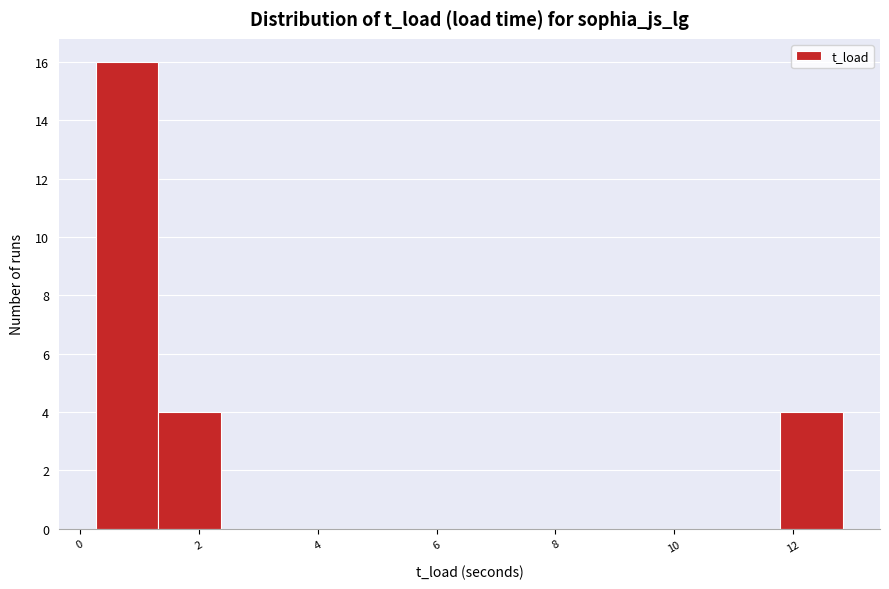

Which range on the x-axis has the tallest bar?

0.2 to 1.4